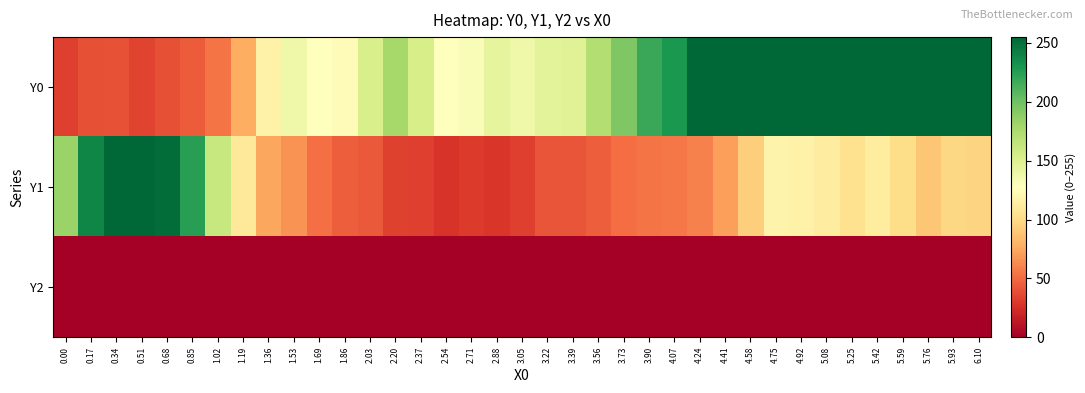

Reading right to left, list all the values displayed in this chart.

Y0: 6.10=255.0	5.93=255.0	5.76=255.0	5.59=255.0	5.42=255.0	5.25=255.0	5.08=255.0	4.92=255.0	4.75=255.0	4.58=255.0	4.41=255.0	4.24=255.0	4.07=228.1	3.90=219.0	3.73=193.4	3.56=171.7	3.39=147.9	3.22=146.0	3.05=137.8	2.88=143.9	2.71=130.5	2.54=128.1	2.37=154.0	2.20=178.1	2.03=153.4	1.86=124.7	1.69=128.3	1.53=138.1	1.36=116.6	1.19=77.0	1.02=54.2	0.85=44.1	0.68=39.0	0.51=34.7	0.34=40.5	0.17=39.1	0.00=32.8
Y1: 6.10=96.5	5.93=98.6	5.76=89.6	5.59=100.8	5.42=111.7	5.25=104.0	5.08=112.6	4.92=116.8	4.75=118.0	4.58=93.5	4.41=71.2	4.24=59.5	4.07=55.3	3.90=54.1	3.73=51.1	3.56=45.0	3.39=41.1	3.22=41.8	3.05=32.5	2.88=28.7	2.71=30.5	2.54=27.8	2.37=31.9	2.20=33.7	2.03=42.9	1.86=45.0	1.69=51.8	1.53=66.4	1.36=74.6	1.19=110.2	1.02=162.1	0.85=224.5	0.68=251.4	0.51=255.0	0.34=255.0	0.17=238.6	0.00=183.1
Y2: 6.10=0.0	5.93=0.0	5.76=0.0	5.59=0.0	5.42=0.0	5.25=0.0	5.08=0.0	4.92=0.0	4.75=0.0	4.58=0.0	4.41=0.0	4.24=0.0	4.07=0.0	3.90=0.0	3.73=0.0	3.56=0.0	3.39=0.0	3.22=0.0	3.05=0.0	2.88=0.0	2.71=0.0	2.54=0.0	2.37=0.0	2.20=0.0	2.03=0.0	1.86=0.0	1.69=0.0	1.53=0.0	1.36=0.0	1.19=0.0	1.02=0.0	0.85=0.0	0.68=0.0	0.51=0.0	0.34=0.0	0.17=0.0	0.00=0.0